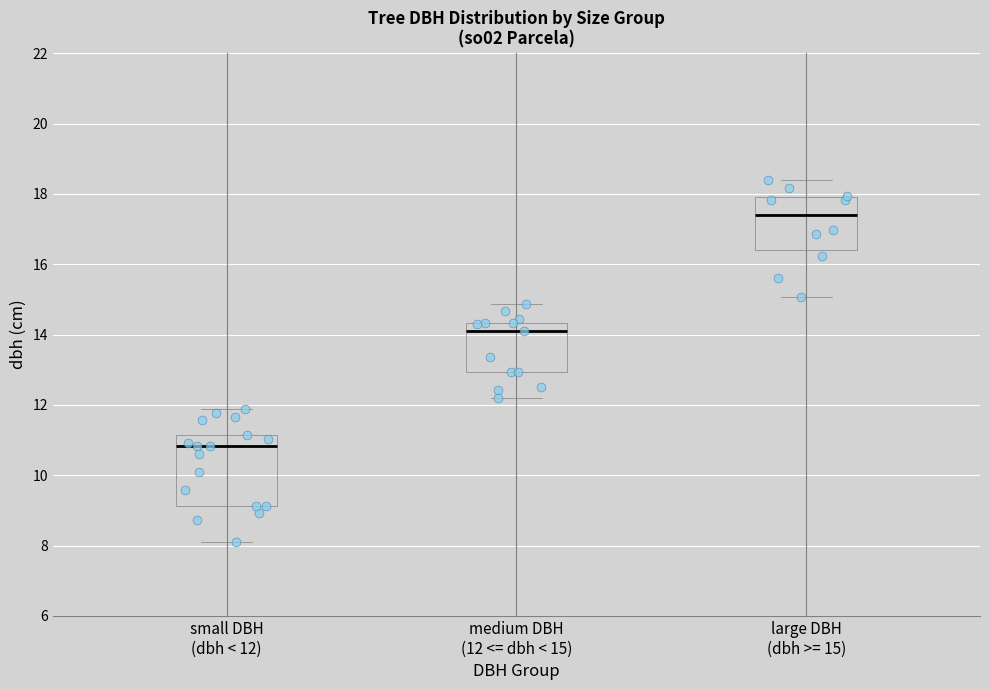

Where is the lower edge of the box for small DBH (dbh < 12) on the y-axis? The values are not printed on the chart, so give them approximately, as read against the axis.

9.2